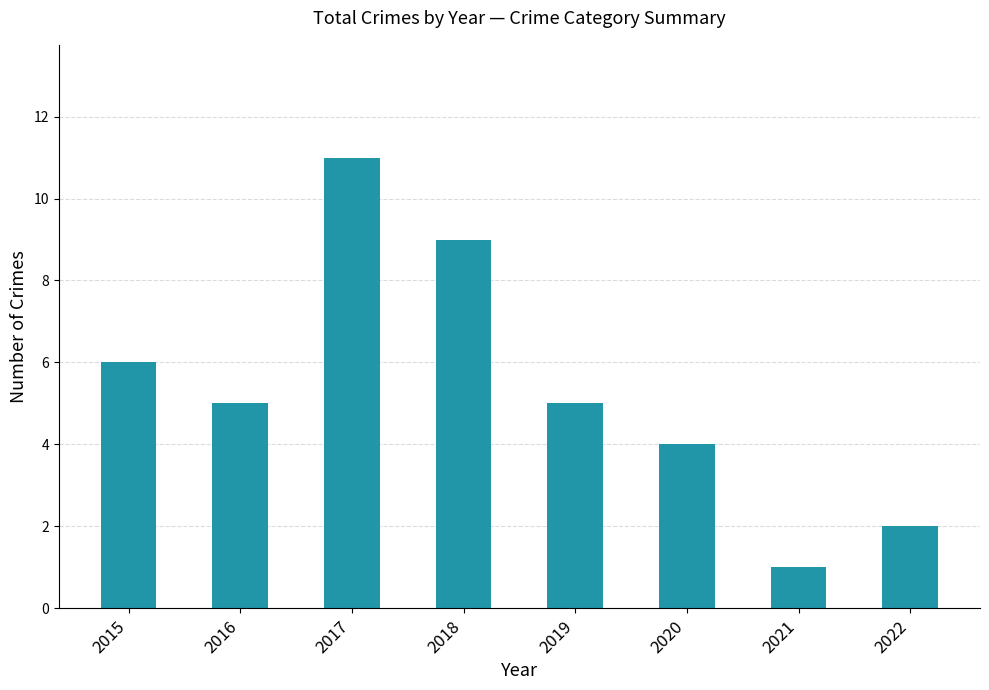

The chart shows a value of 2 at 2022. True or false?

True